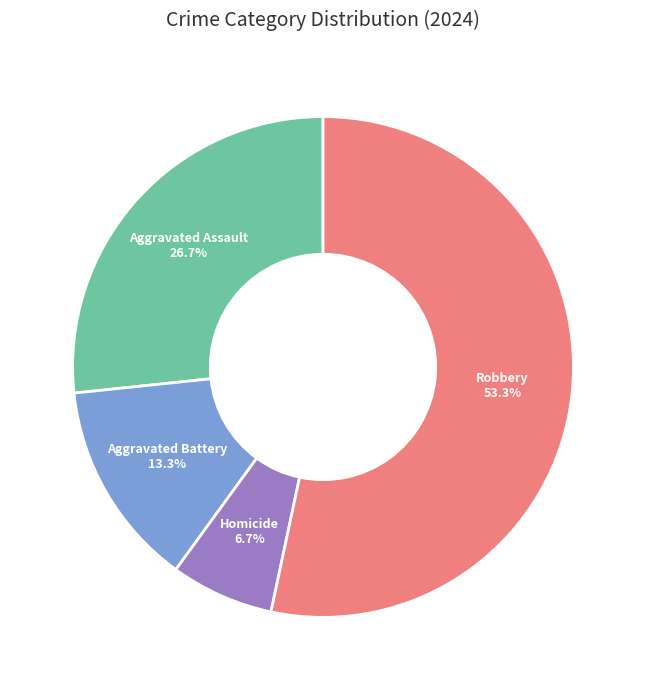

Approximately how many times larger is the value at Aggravated Assault compared to Homicide?

4.0